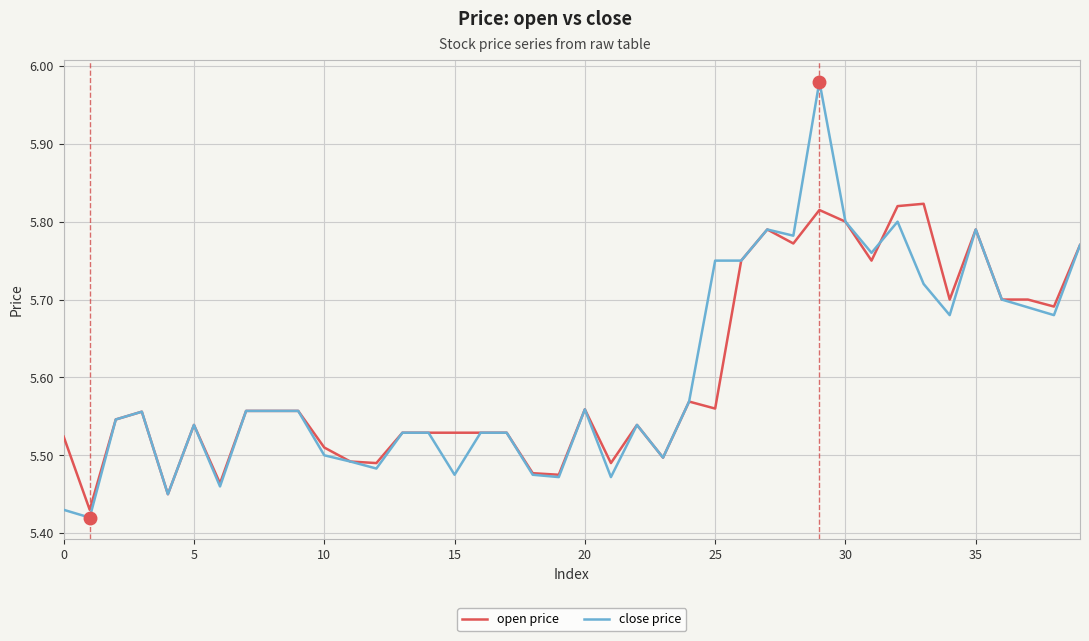

List the series in order of their peak value, highest first.

close price, open price